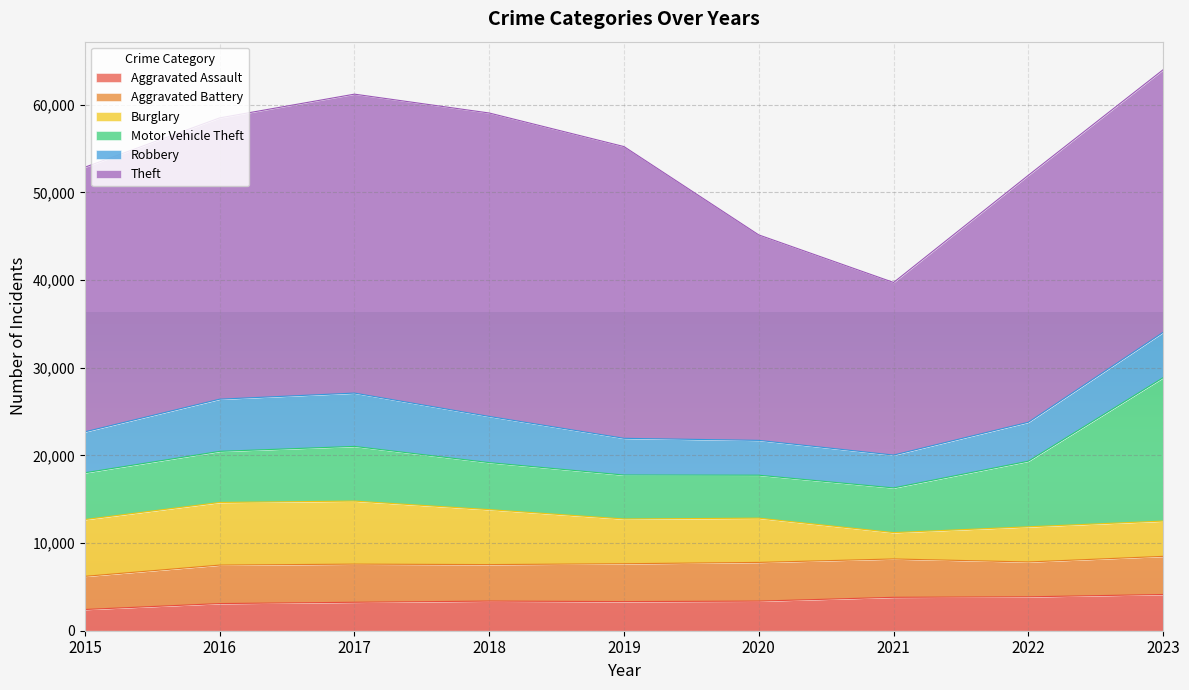

What is the value of the Robbery point at the 9th from the left?

5175